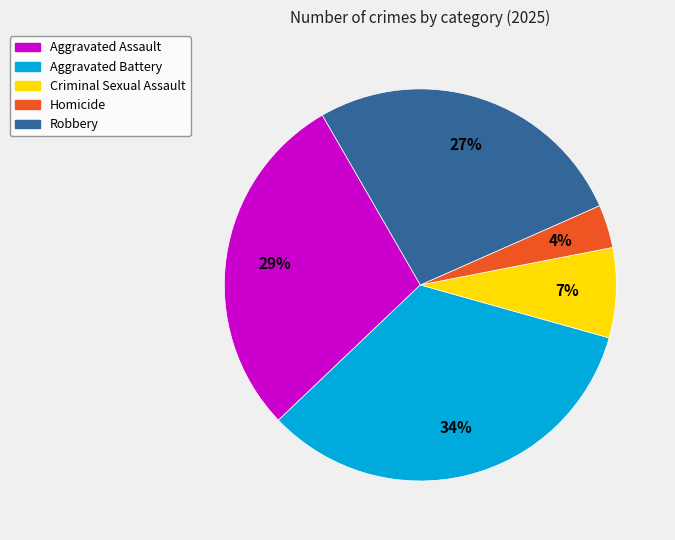

Rank the categories by value from lowest to highest.

Homicide, Criminal Sexual Assault, Robbery, Aggravated Assault, Aggravated Battery